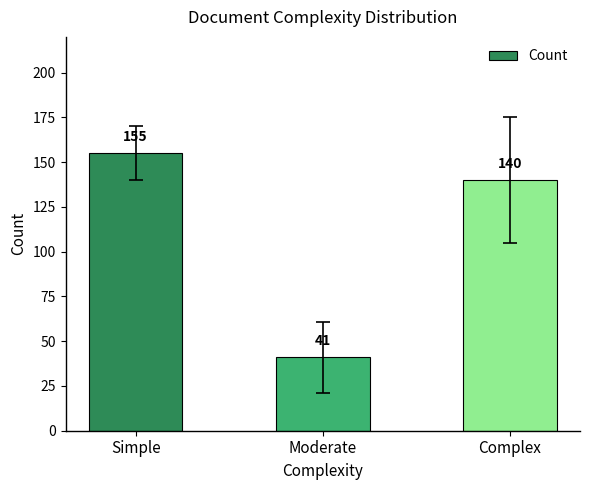

What is the difference between the values at Simple and Complex?

15